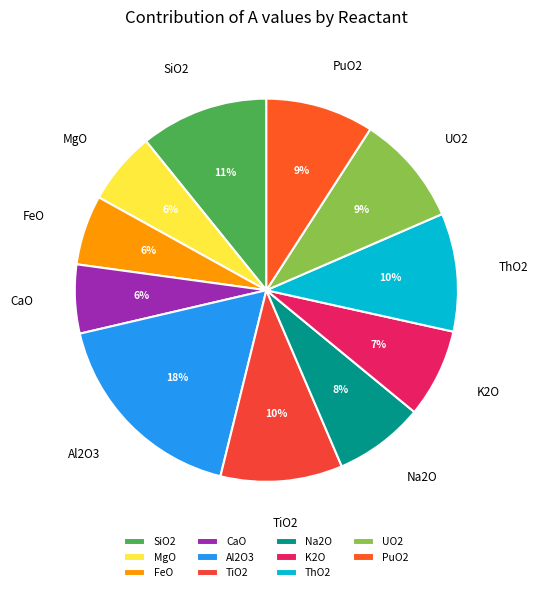

Is there any slice that represents more than half of the pie?

No